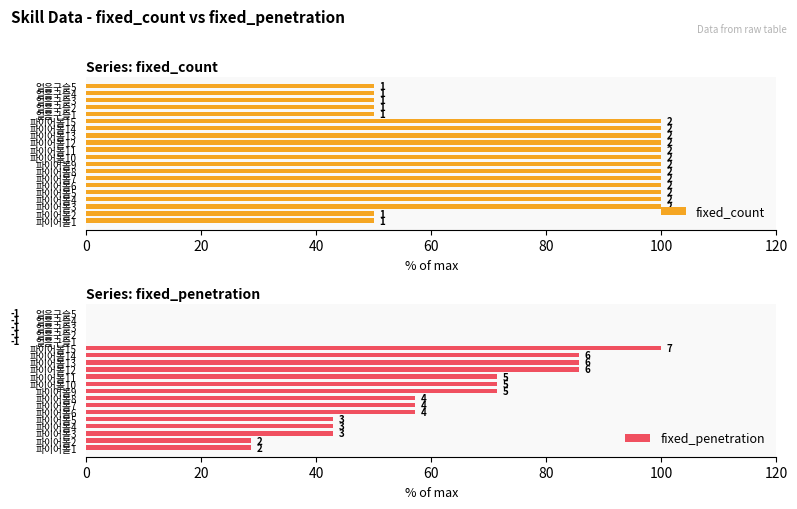

The value of fixed_count at 파이어볼4 is 100.0. True or false?

True